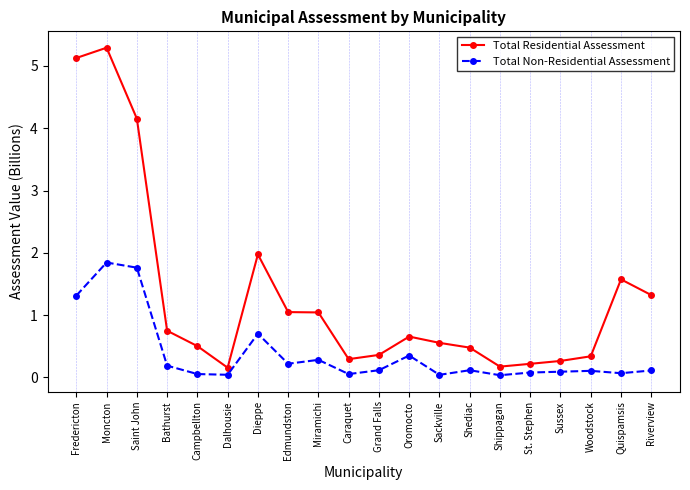

Is the value of Total Residential Assessment at Shediac greater than the value of Total Non-Residential Assessment at Campbellton?

Yes